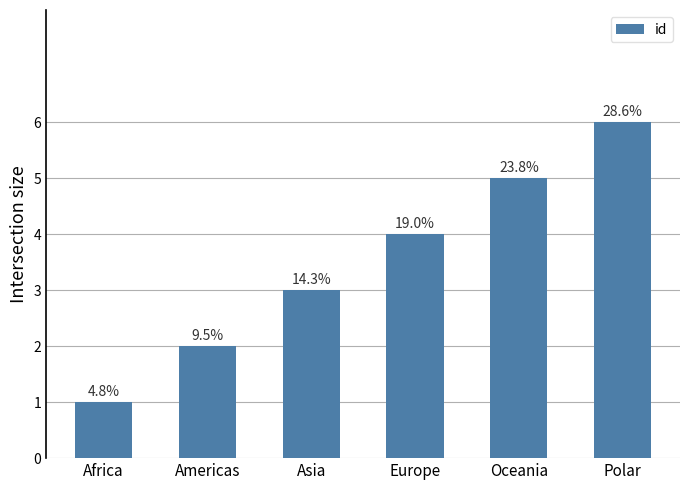

How many bars are there in total?

6